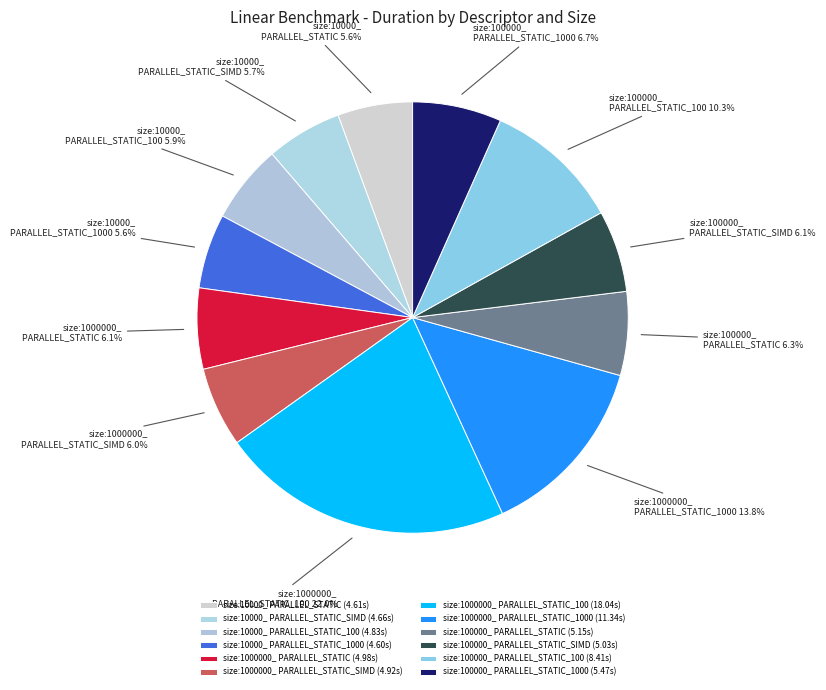

Does size:10000_ PARALLEL_STATIC_1000 account for over 50% of the chart?

No